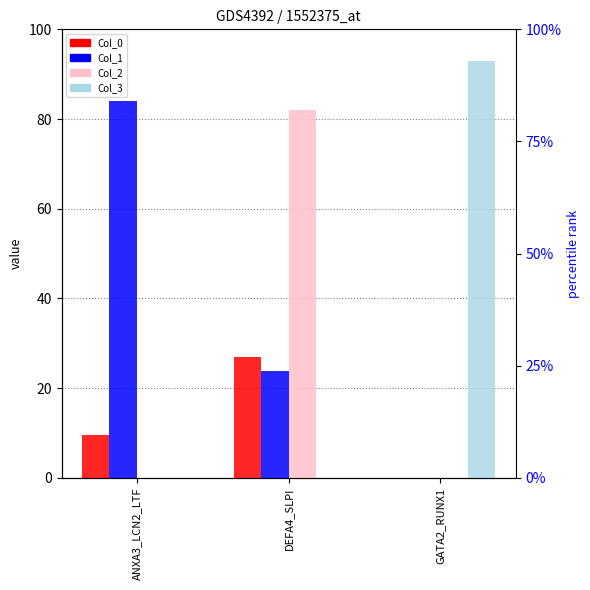

Rank the series at DEFA4_SLPI from lowest to highest value.

Col_3, Col_1, Col_0, Col_2